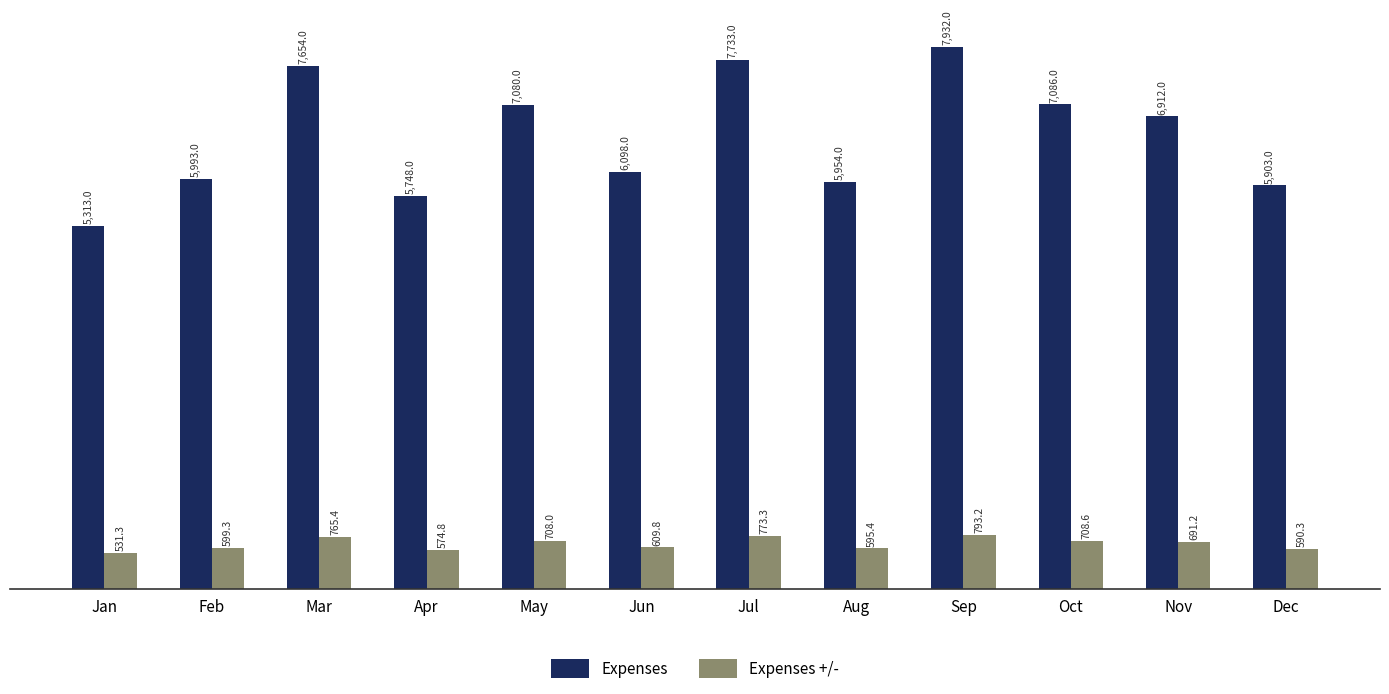

Which series has the largest total across all categories?

Expenses